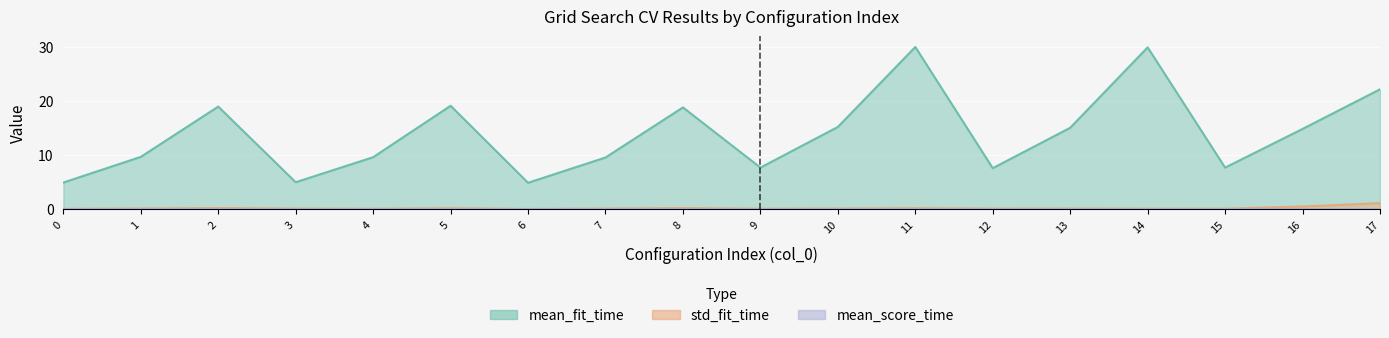

What is the highest value of the std_fit_time series?

1.1